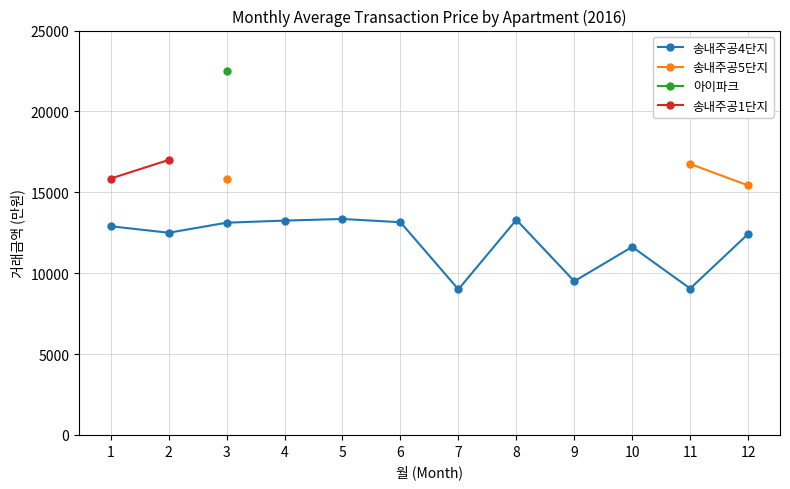

True or false: 송내주공5단지 and 송내주공1단지 intersect in this chart.

False